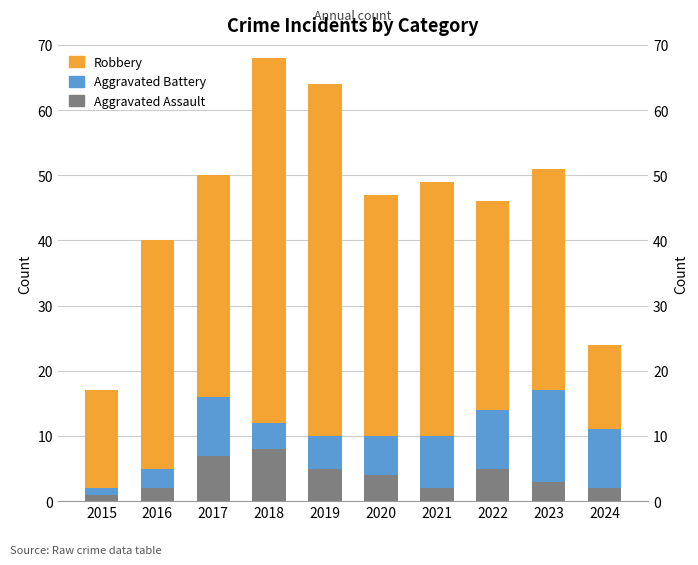

At how many categories does at least one series exceed 1?

10